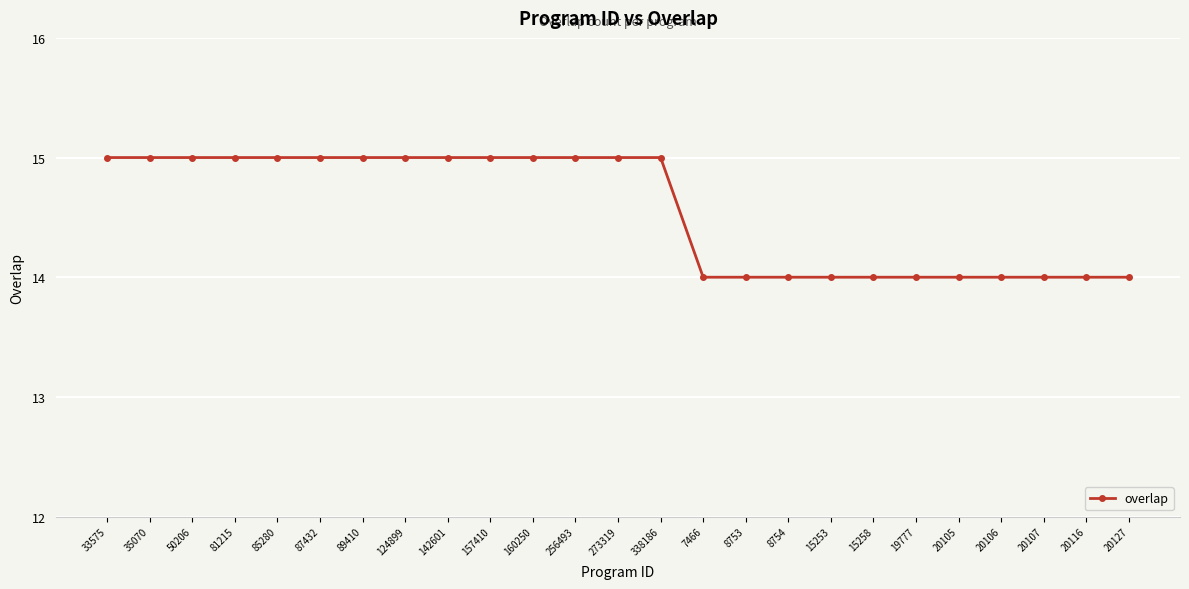

The value at 8754 is 6. True or false?

False